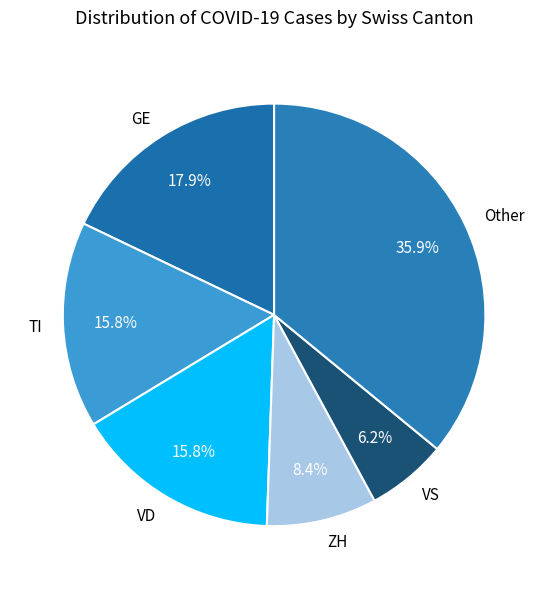

Does any single category account for the majority?

No